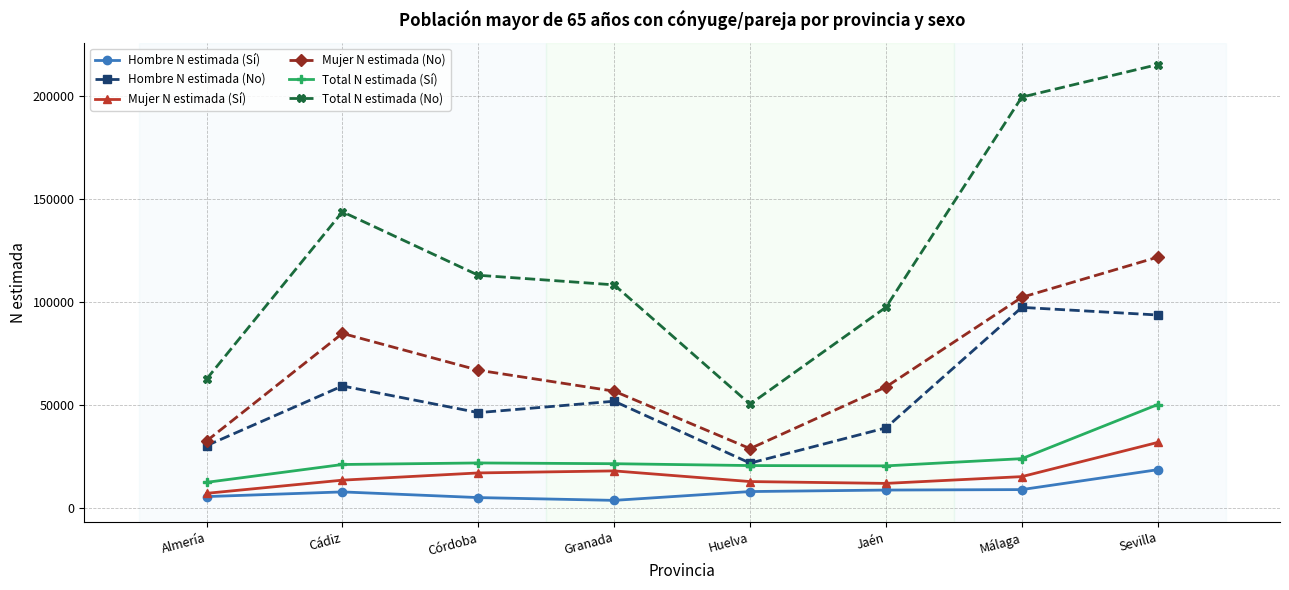

What is the value of the Hombre N estimada (Sí) point at the 2nd from the left?

7603